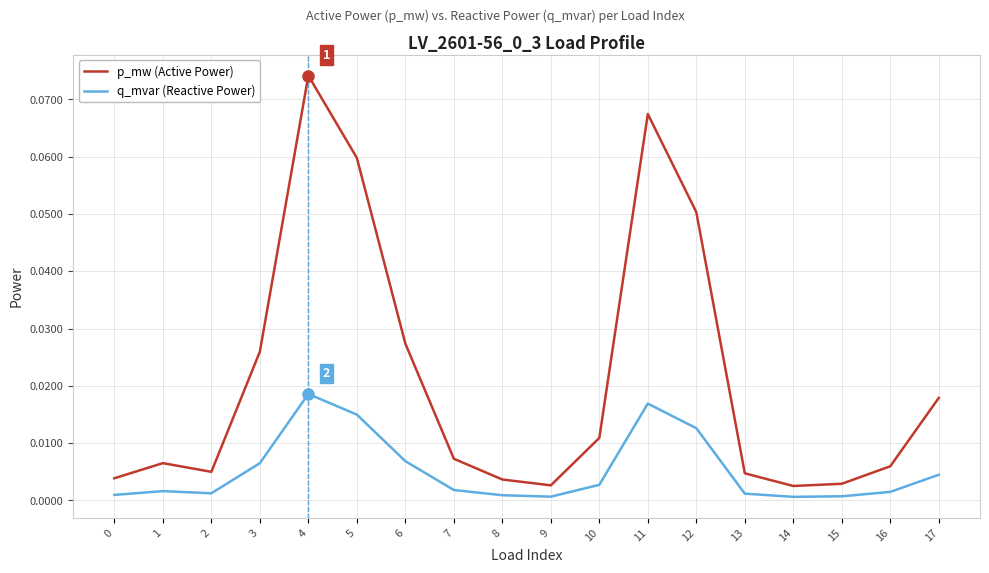

Which series has the largest total across all categories?

p_mw (Active Power)